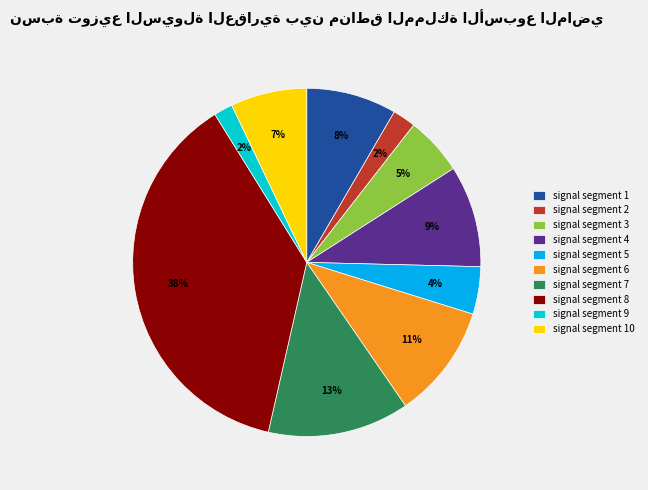

Is the sum of signal segment 10 and signal segment 7 greater than half?

No